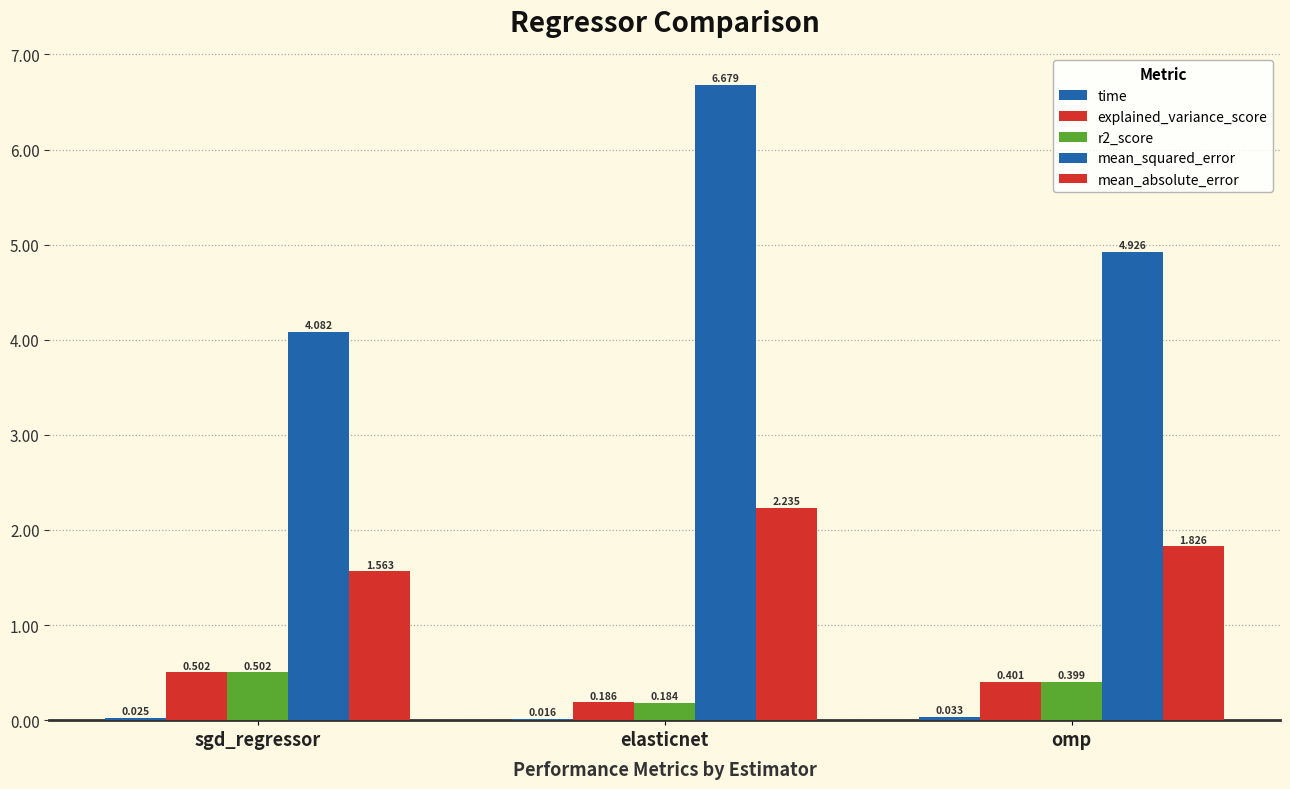

What is the label of the 3rd bar from the left?

omp